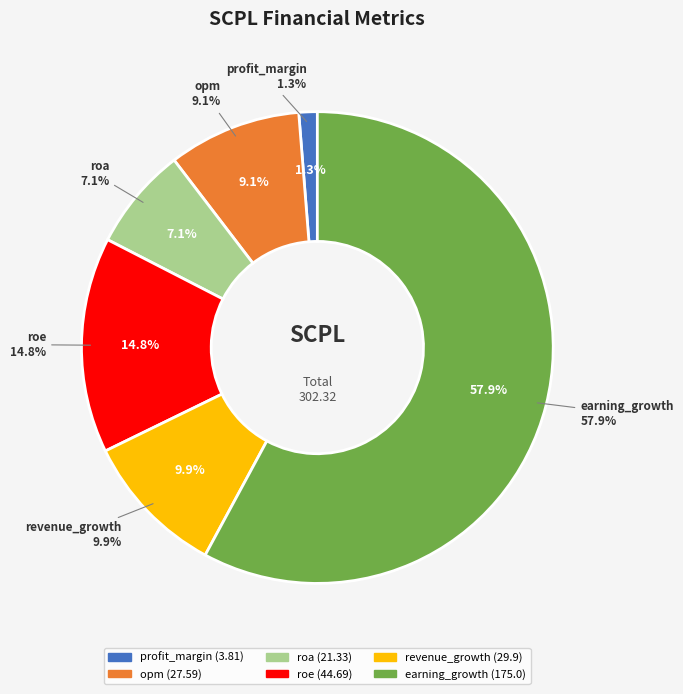

How much of the chart is everything except opm?

90.9%